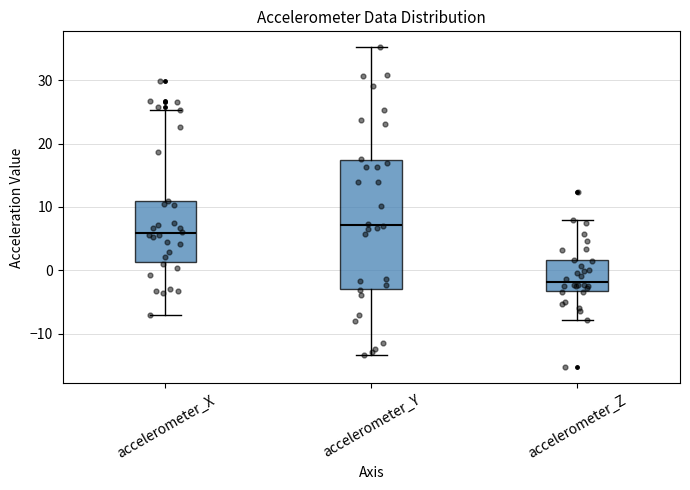

Reading left to right, transcribe this box plot: for each box, give where its median line is, the range the box spans, and where its two whiskers end, as read against the y-axis. The values are not printed on the chart, so give them approximately, as read against the axis.

accelerometer_X: median 6, box 1 to 11, whiskers -7 to 25
accelerometer_Y: median 7, box -3 to 17, whiskers -13 to 35
accelerometer_Z: median -2, box -3 to 2, whiskers -8 to 8